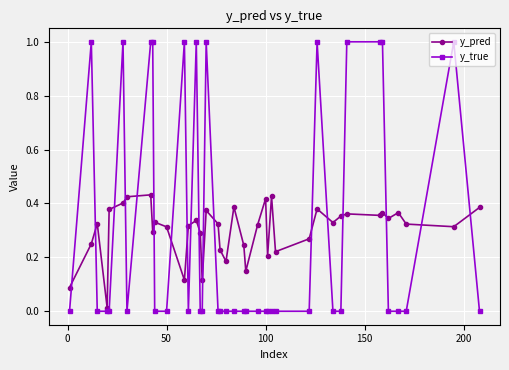

Which series has the largest range (max minus min)?

y_true